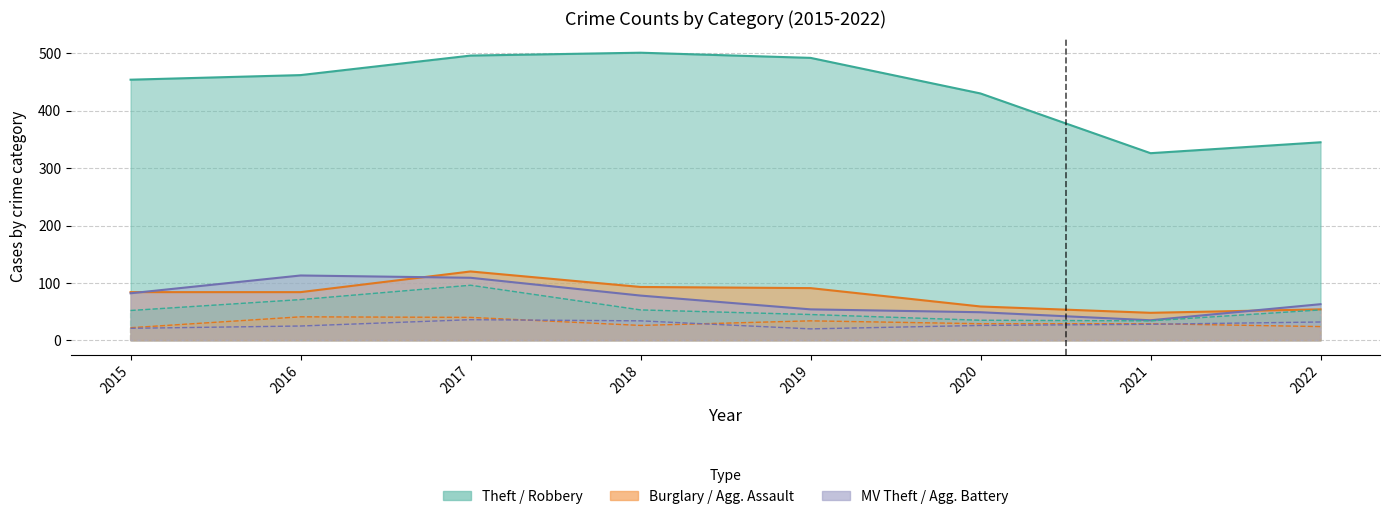

How many interior local valleys does the Burglary series have?

1